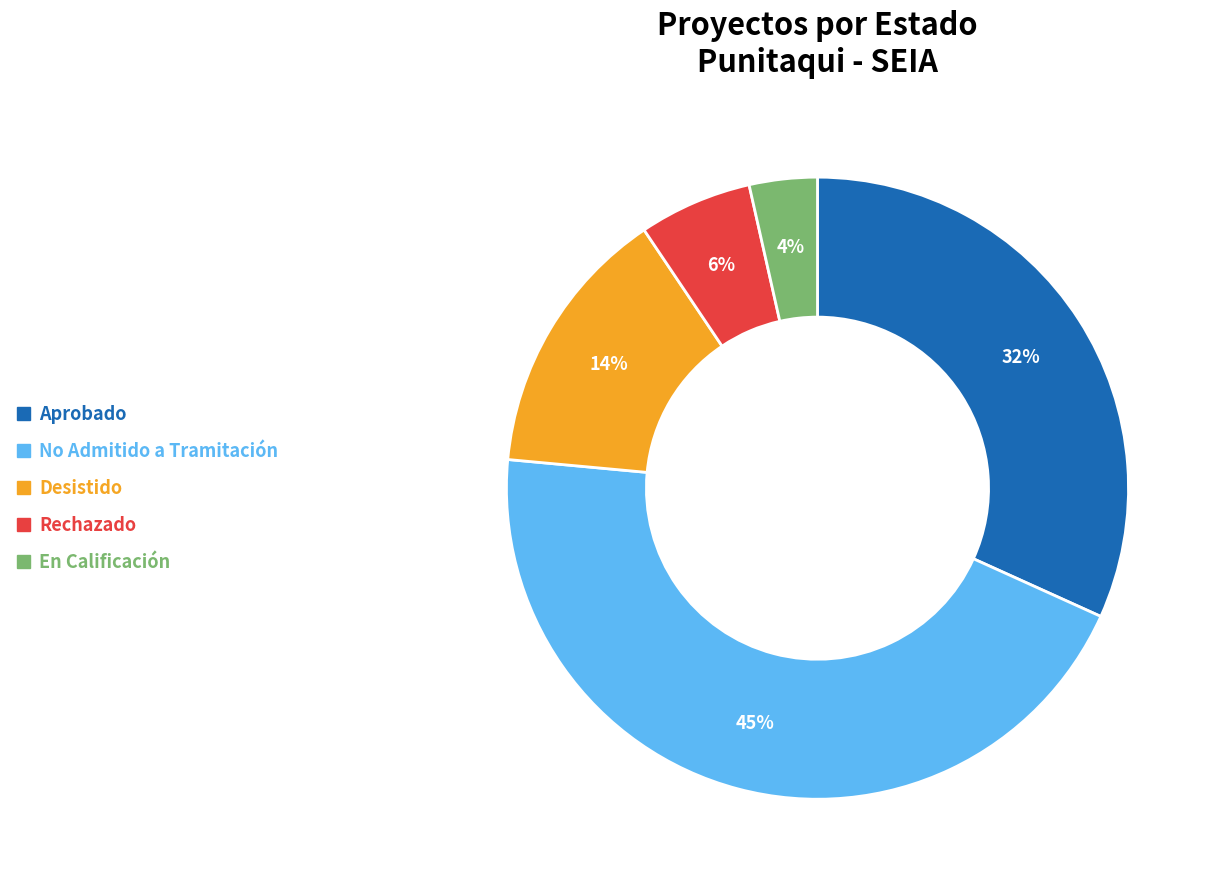

Which category has the smallest portion of the pie?

En Calificación